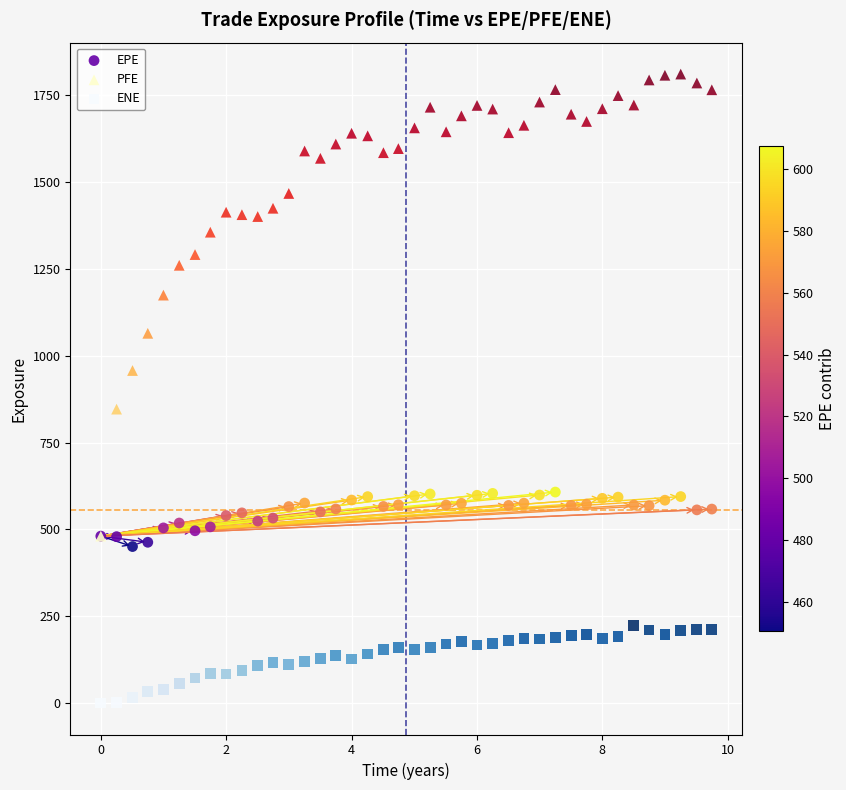

What are all the series names shown in the legend?

EPE, PFE, ENE